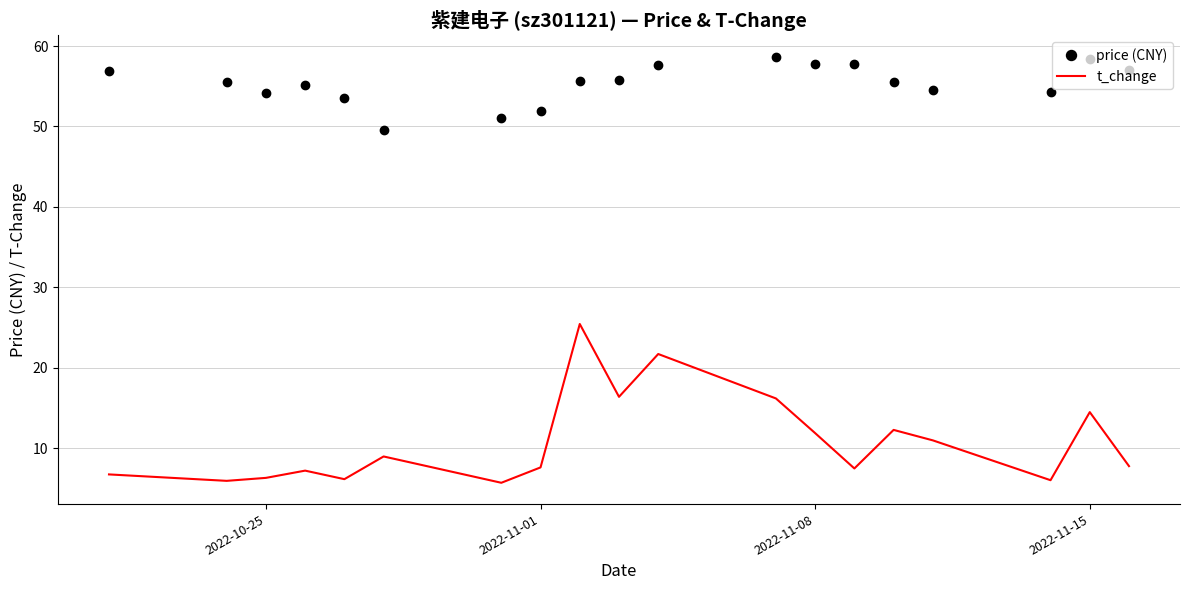

What is the minimum value for price (CNY)?

49.6